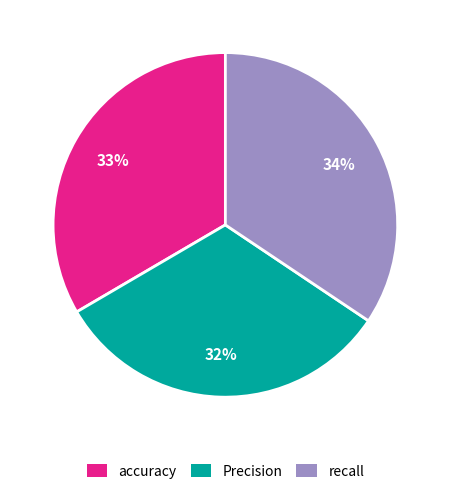

Combined, do recall and accuracy account for over 50%?

Yes